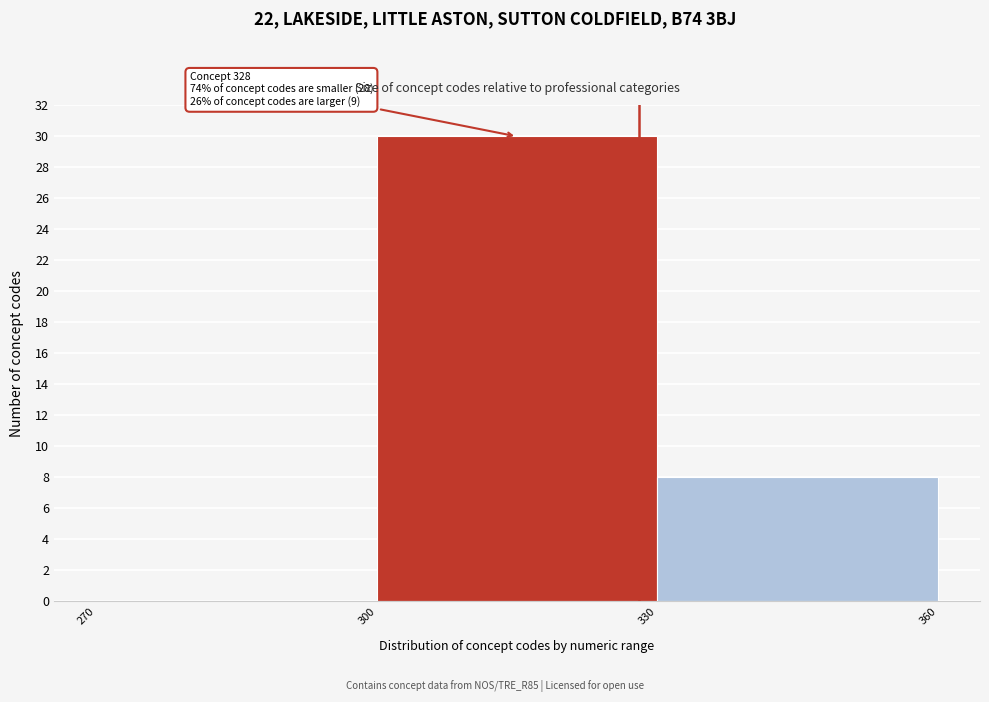

Over which range of the x-axis is the bar tallest?

300 to 330